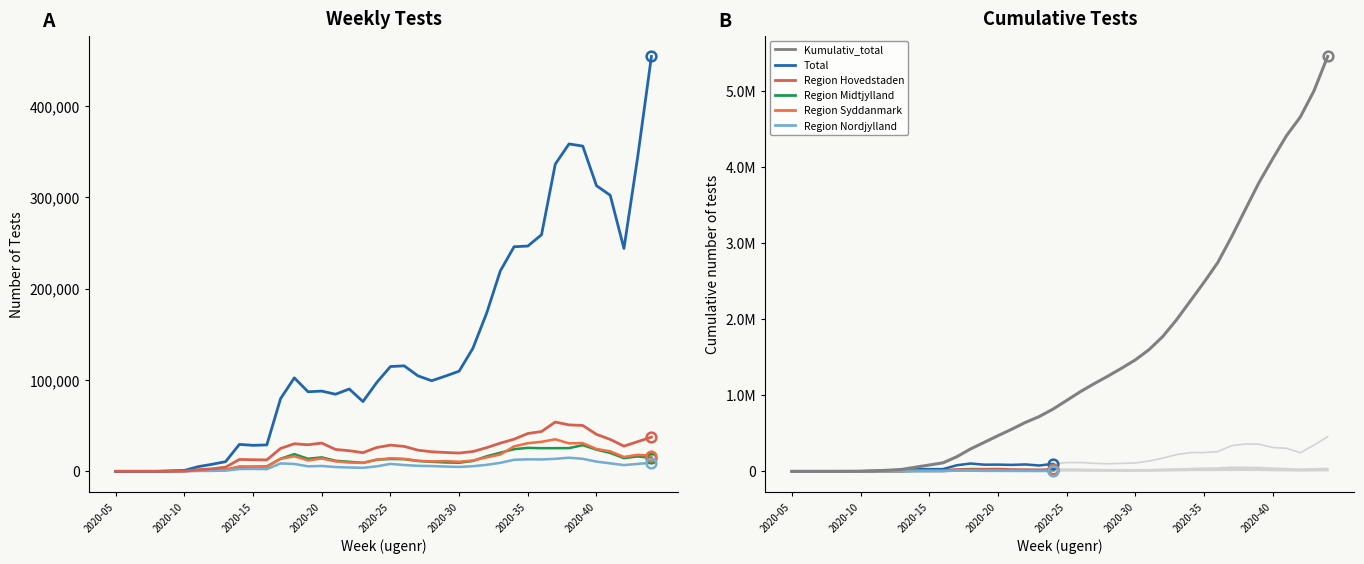

Is the value of Kumulativ_total at 2020-34 greater than the value of Region Midtjylland at 2020-26?

Yes